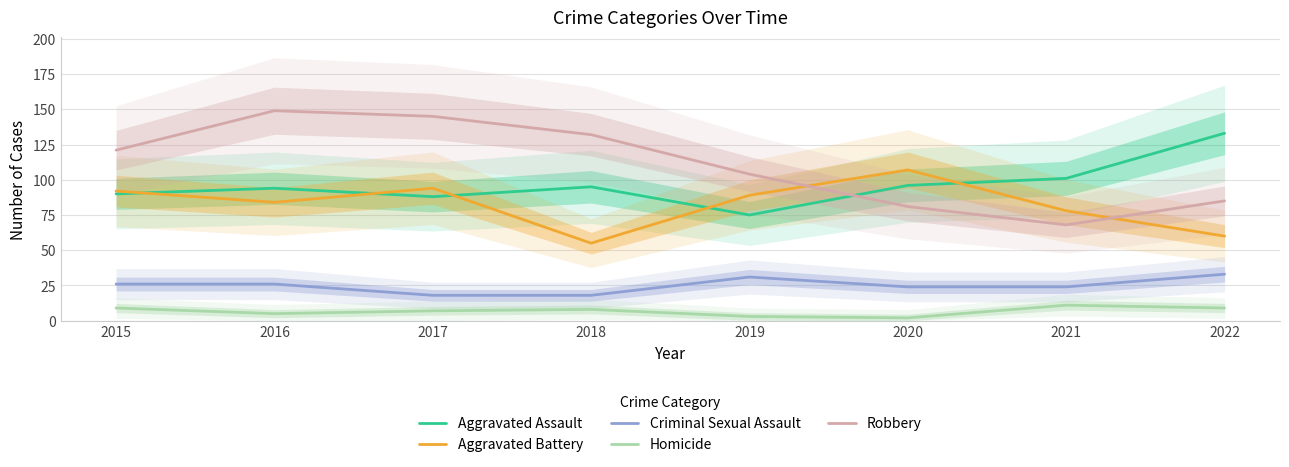

How many interior local peaks does the Aggravated Battery series have?

2